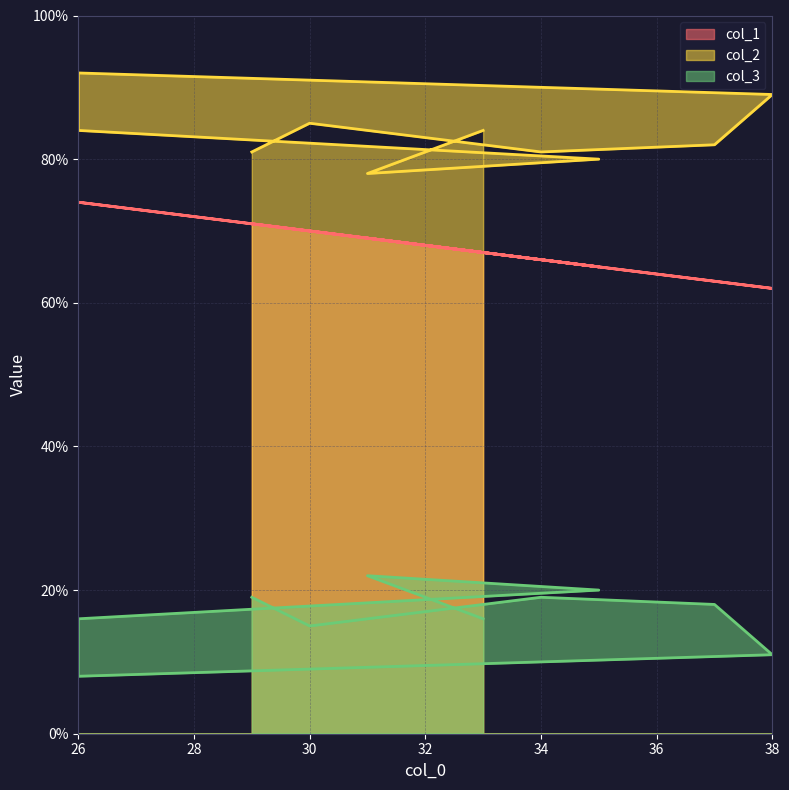

In col_1, how many points are higher than both neighbors (excluding endpoints)?

1